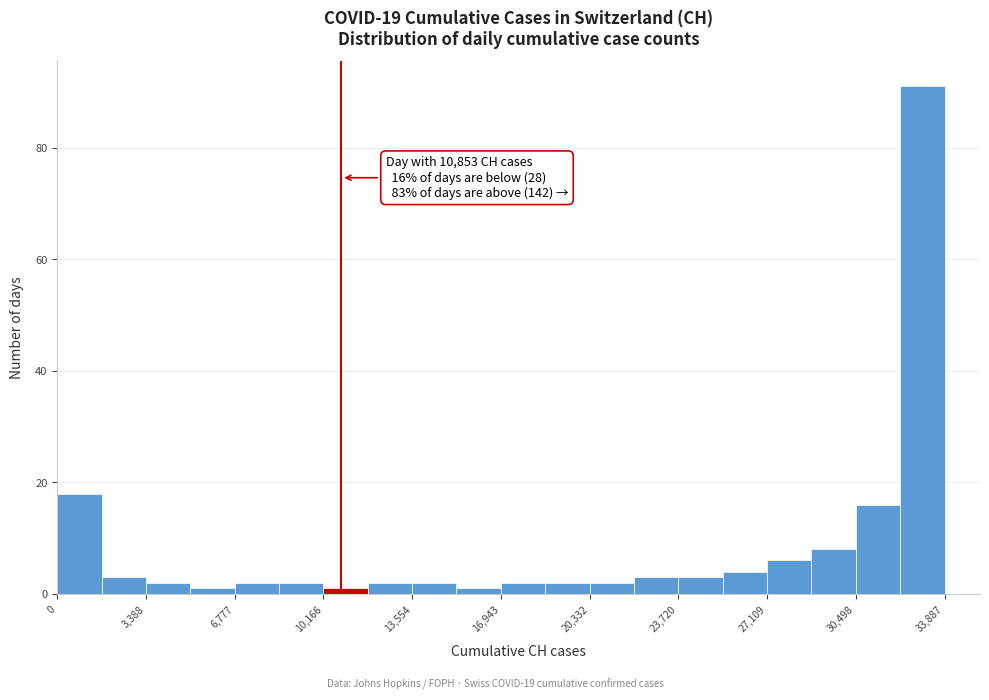

Read against the x-axis, roughly where is the centre of the tallest bar?

33000